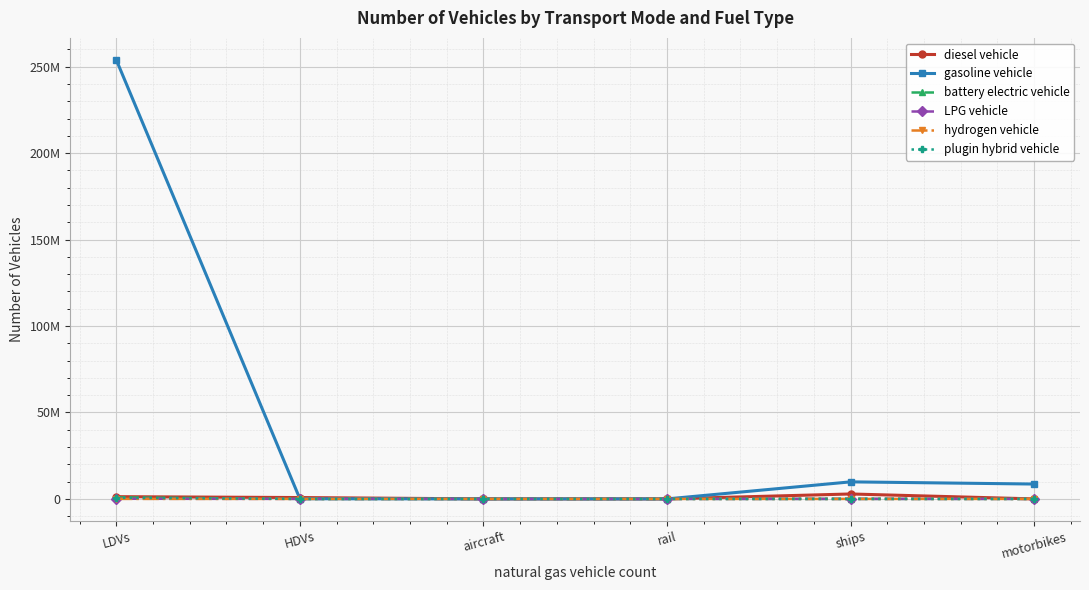

What is the total value across all series at ships?

12705000.4